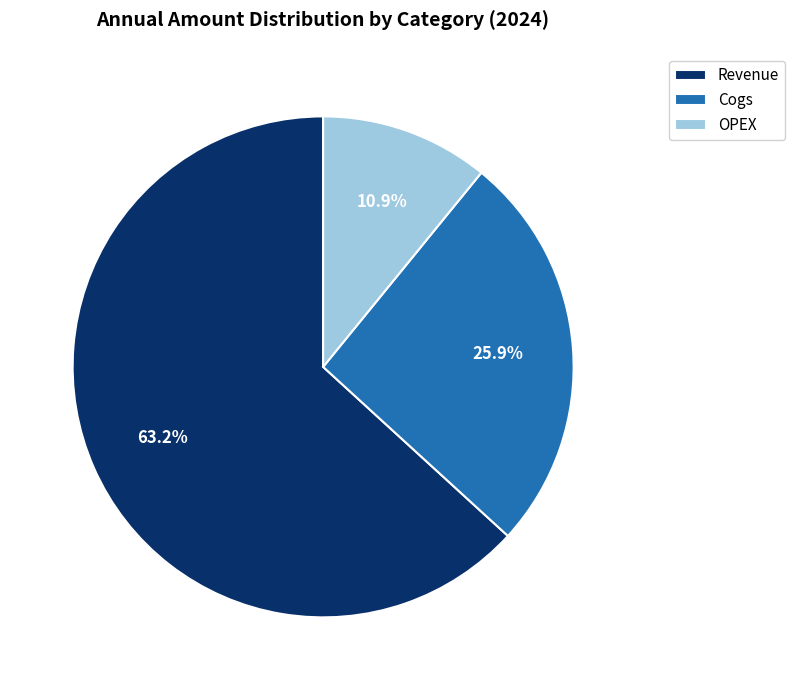

Between Cogs and OPEX, which is larger?

Cogs